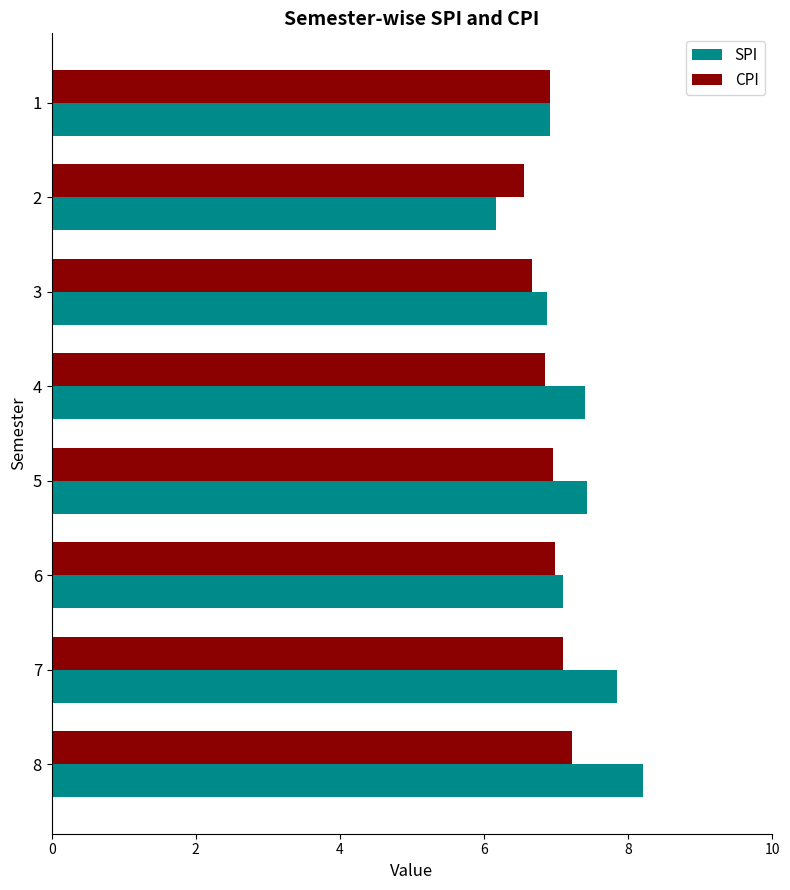

The value of SPI at 4 is 10.8. True or false?

False